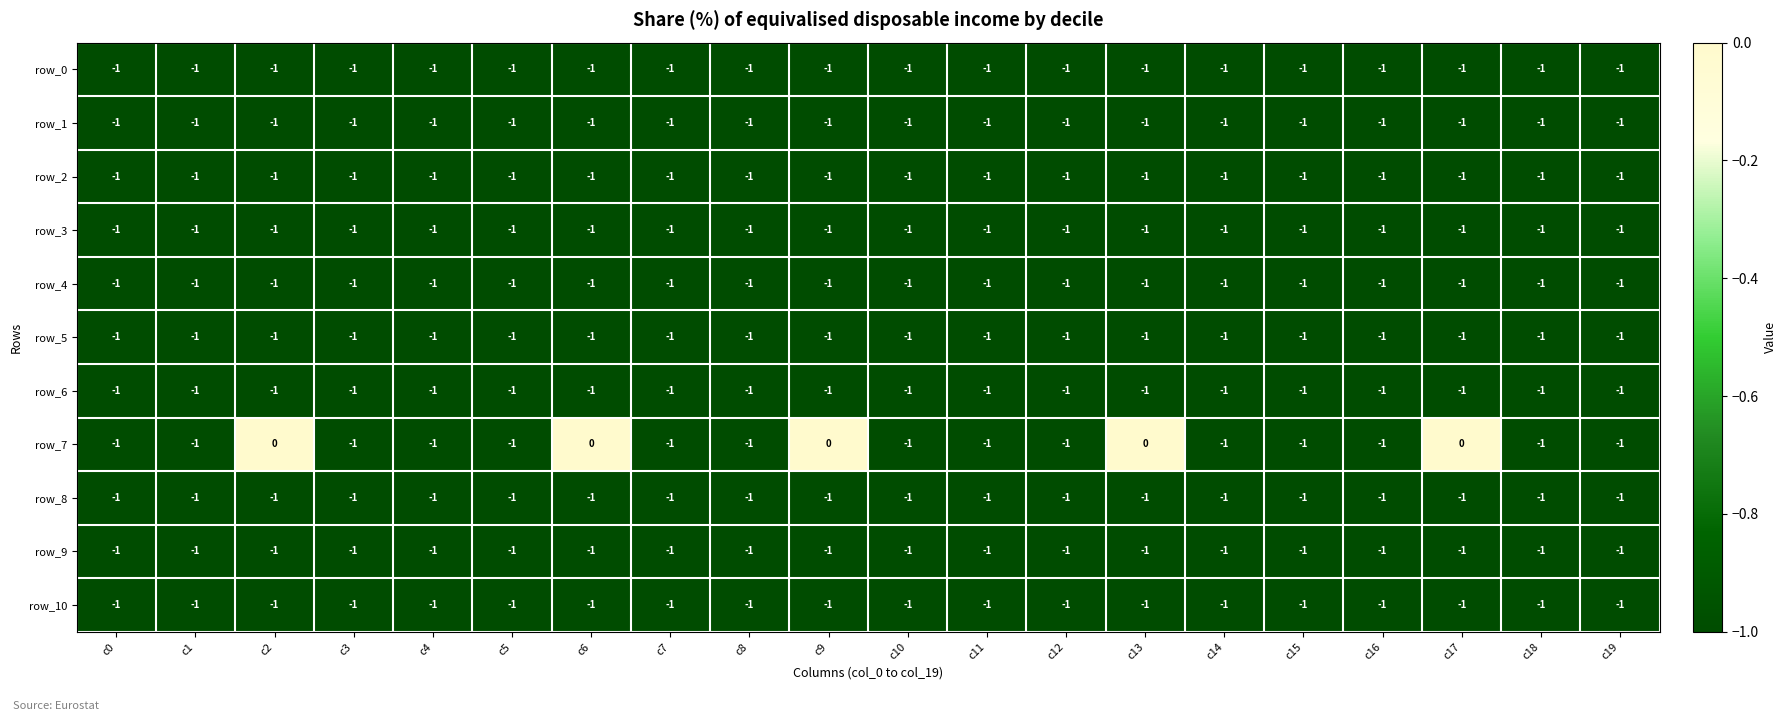

What is the total value across all series at c16?

-11